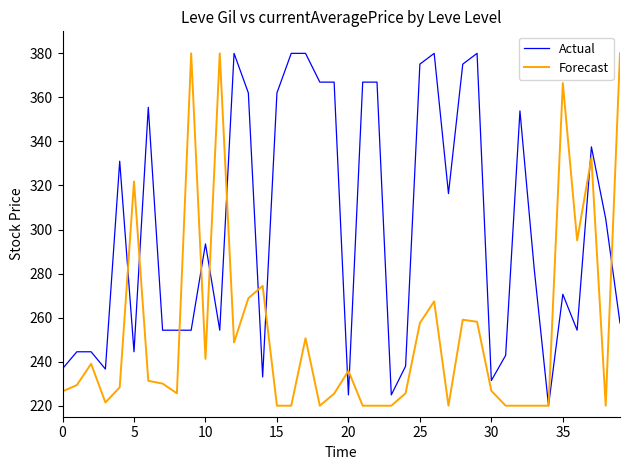

At how many categories does at least one series exceed 371?

10